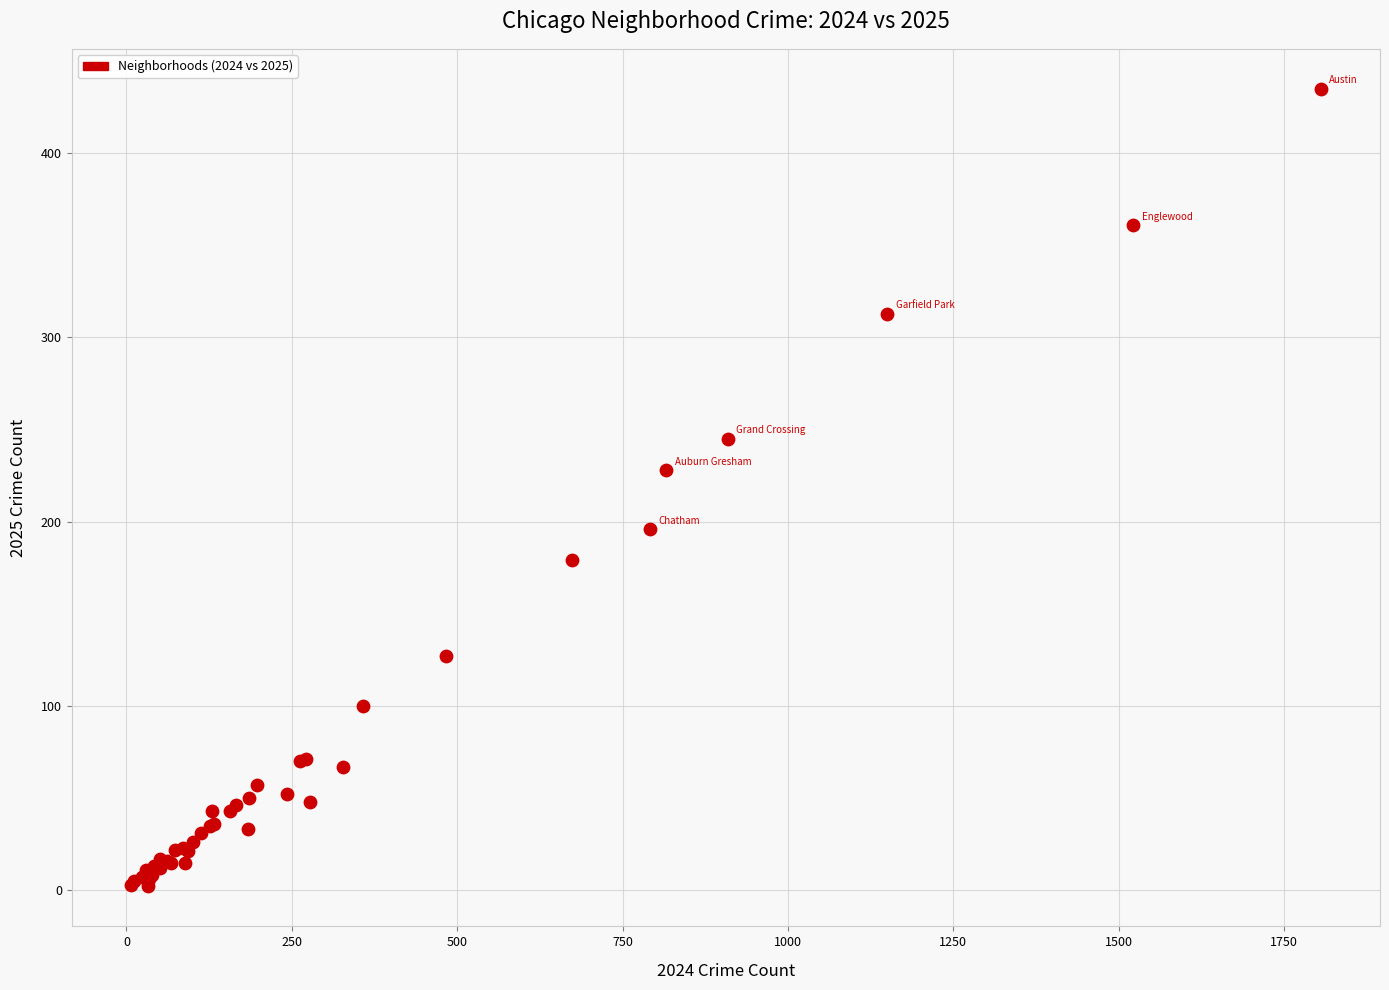

What Y value in the scatter plot is closest to 218?

228